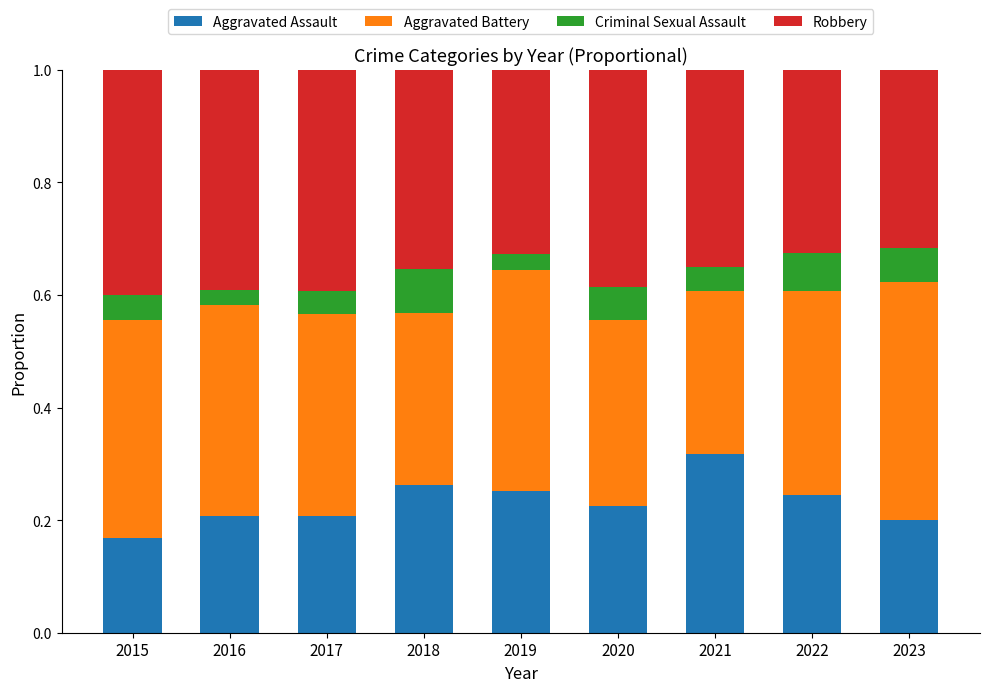

The Aggravated Assault series shows 0.1 at 2017. True or false?

False